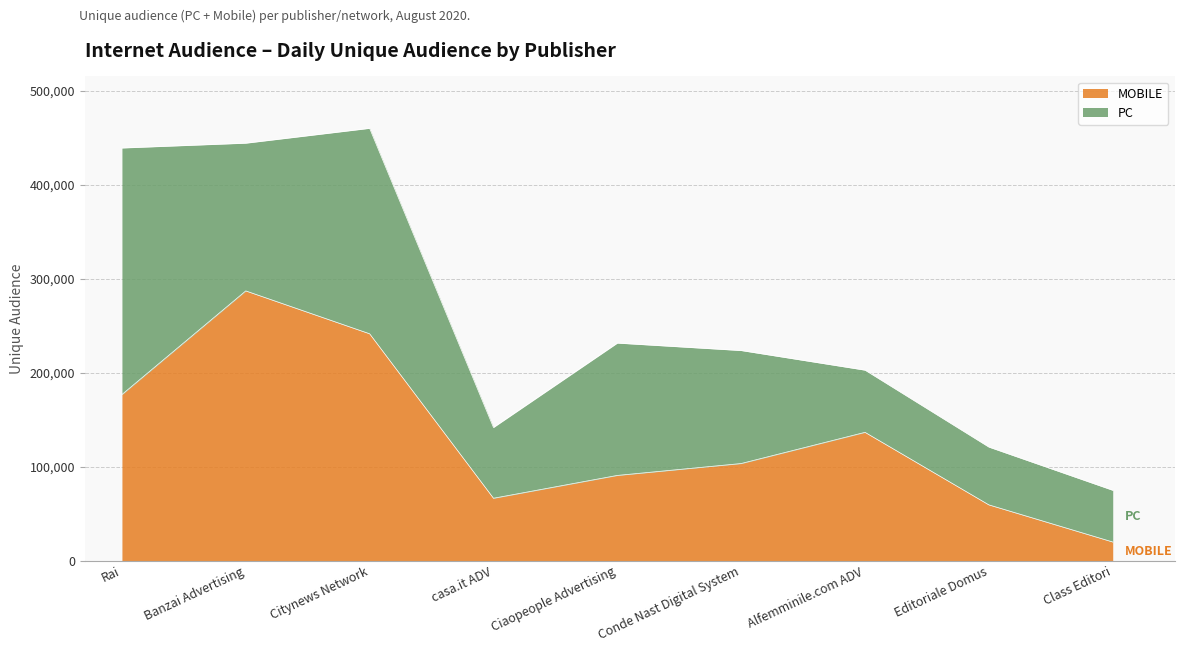

True or false: MOBILE has a value of 59262 at Editoriale Domus.

True